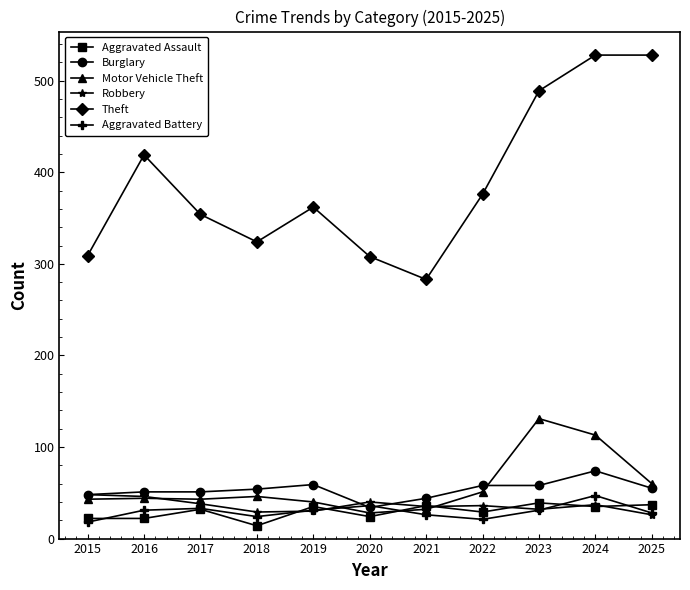

What is the minimum value for Theft?

283